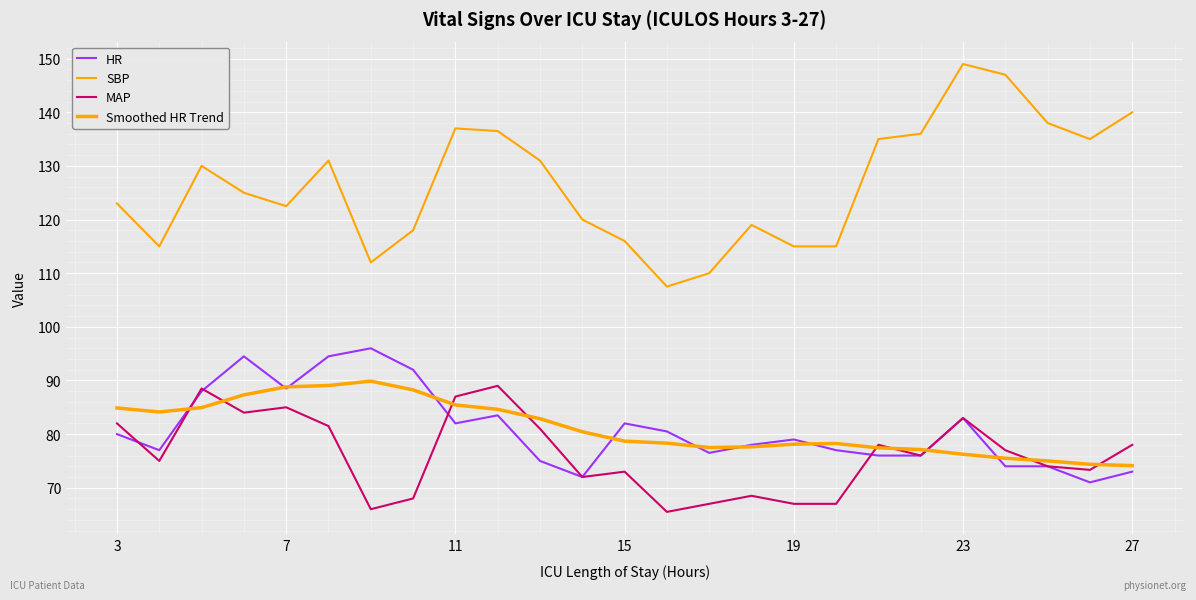

Does the chart have visible grid lines?

Yes